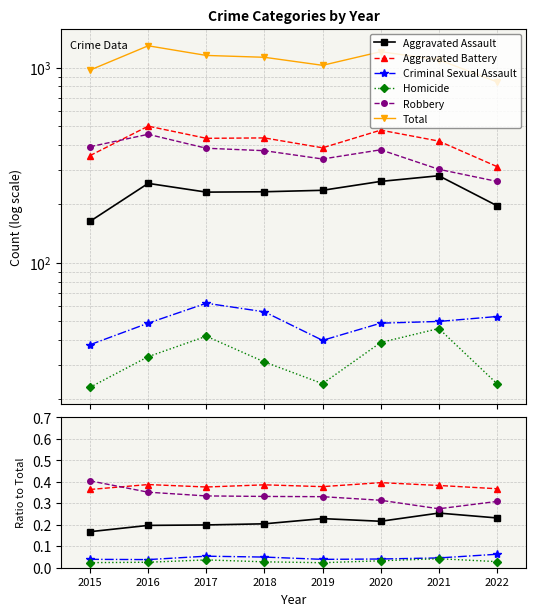

What is the value of the Total point at the 2nd from the left?

1293.0